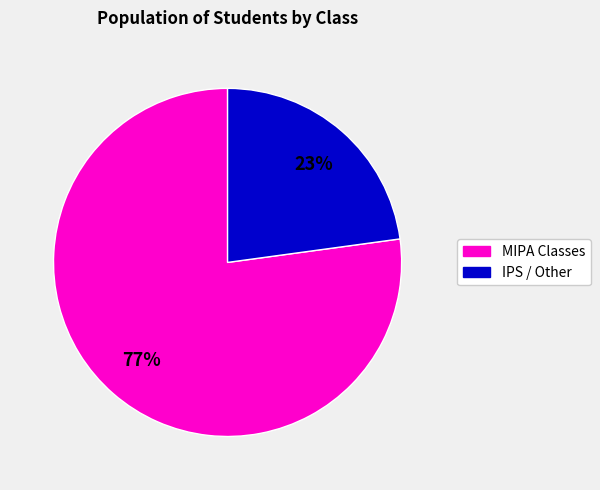

To the nearest percent, what is the average slice percentage?

50%